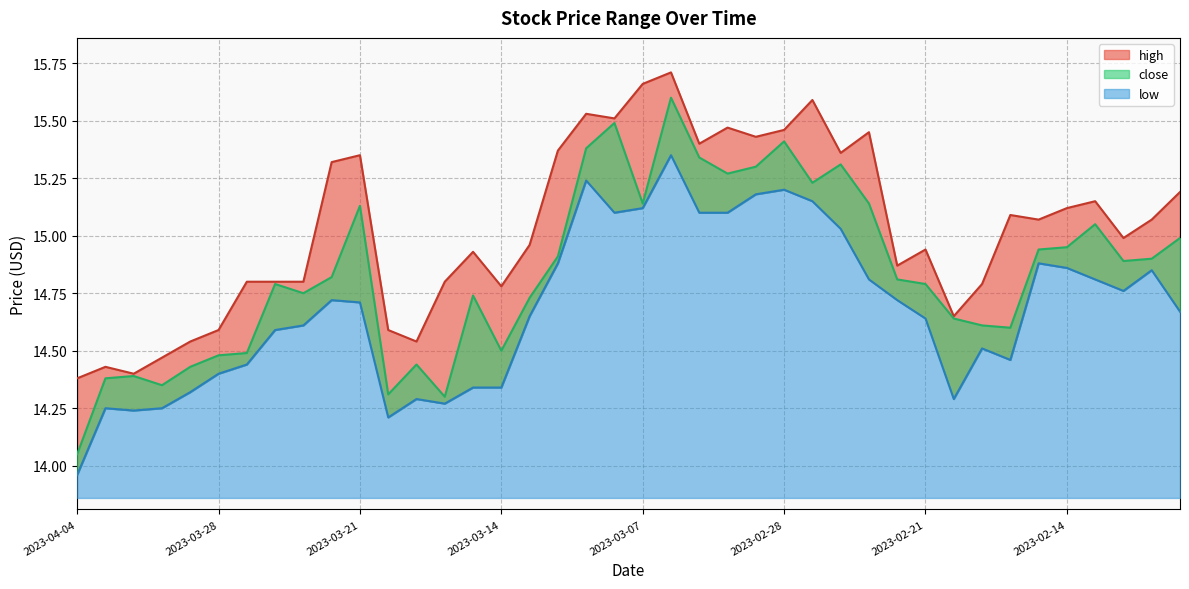

At how many categories does at least one series exceed 15?

20